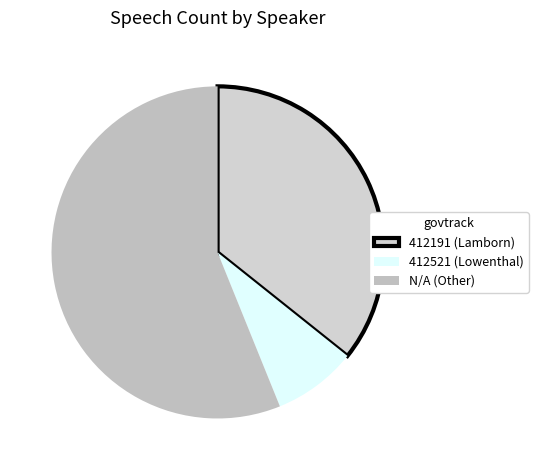

Is there any slice that represents more than half of the pie?

Yes